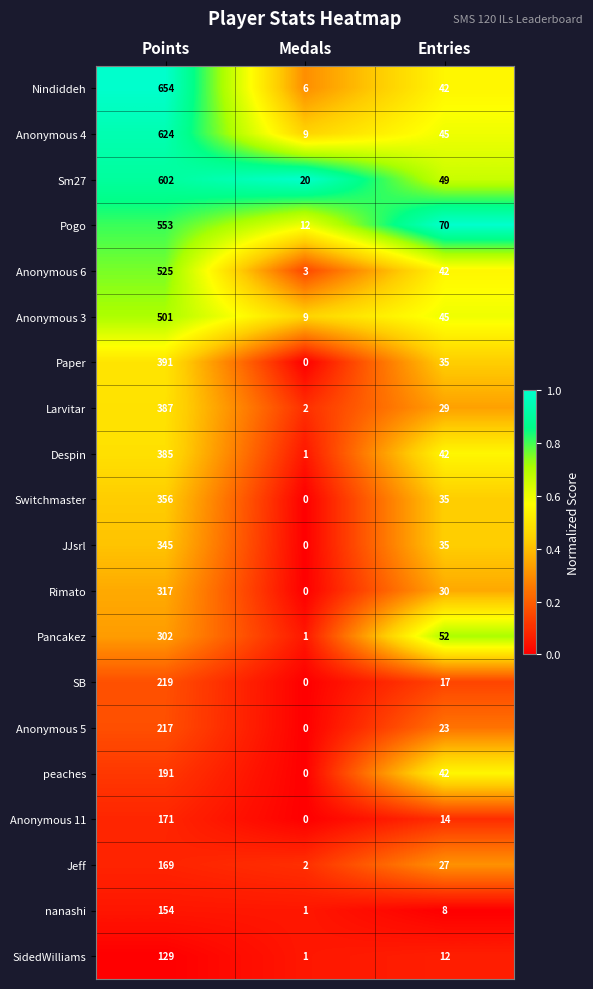

Which category has the highest value across all series?

Points